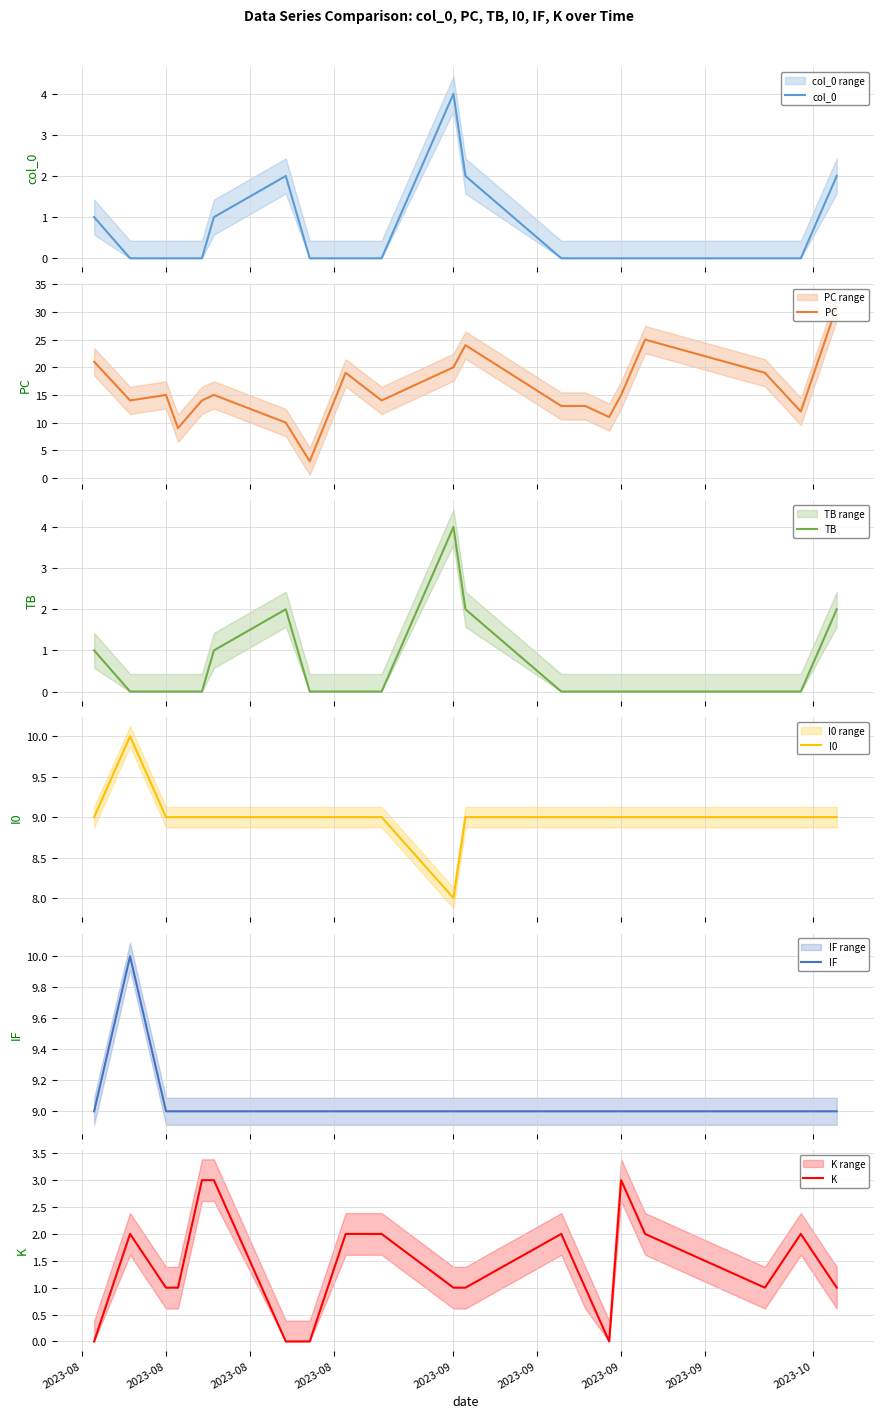

Which label corresponds to the smallest value in the chart?

2023-08